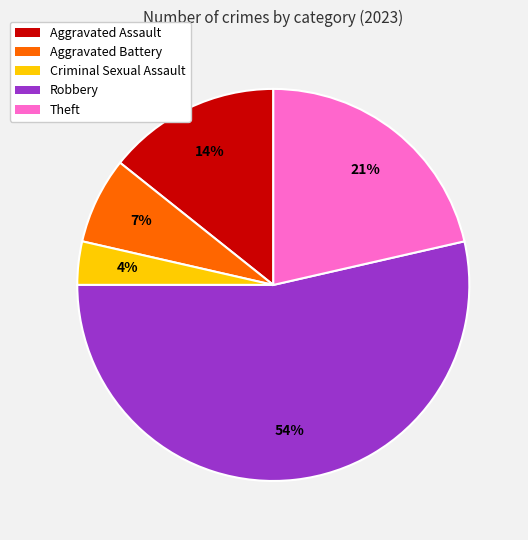

Which slice is the smallest?

Criminal Sexual Assault